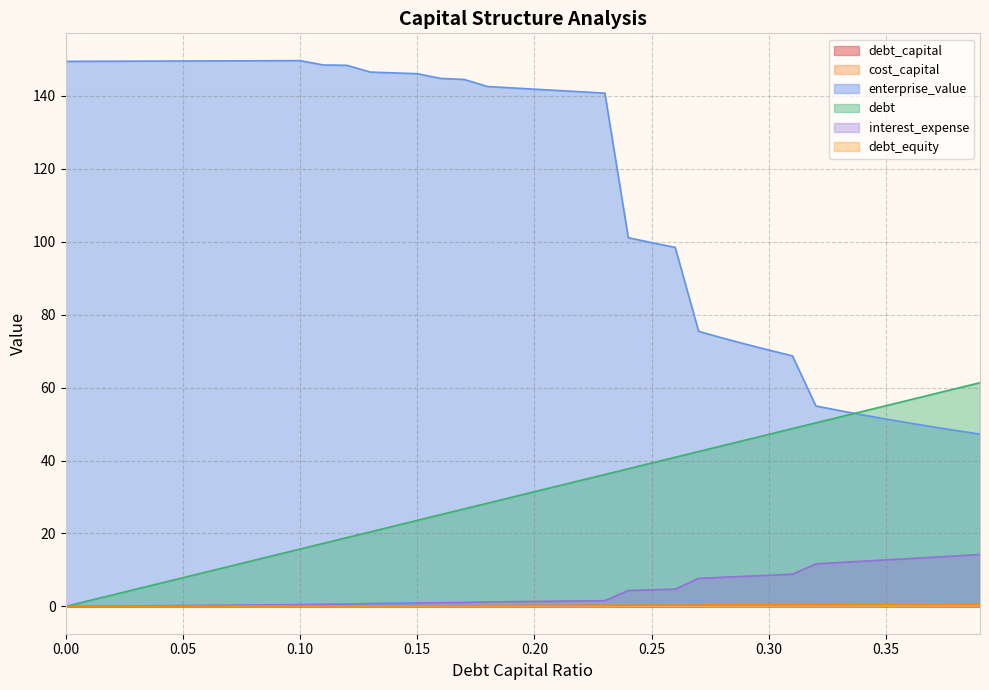

What is the label of the 5th point from the left?

0.04